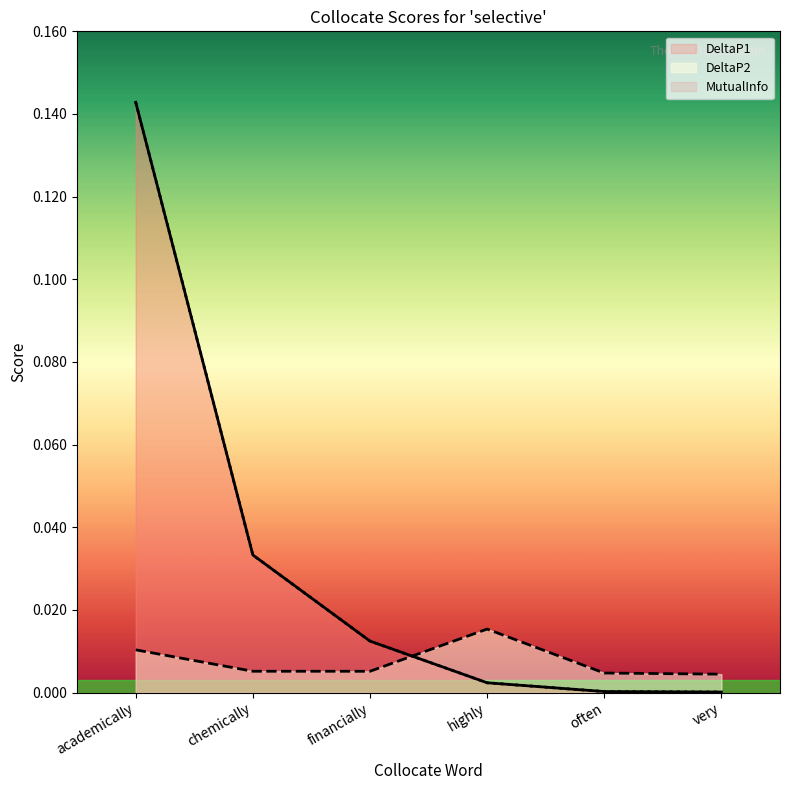

What is the label of the 6th point from the left?

very